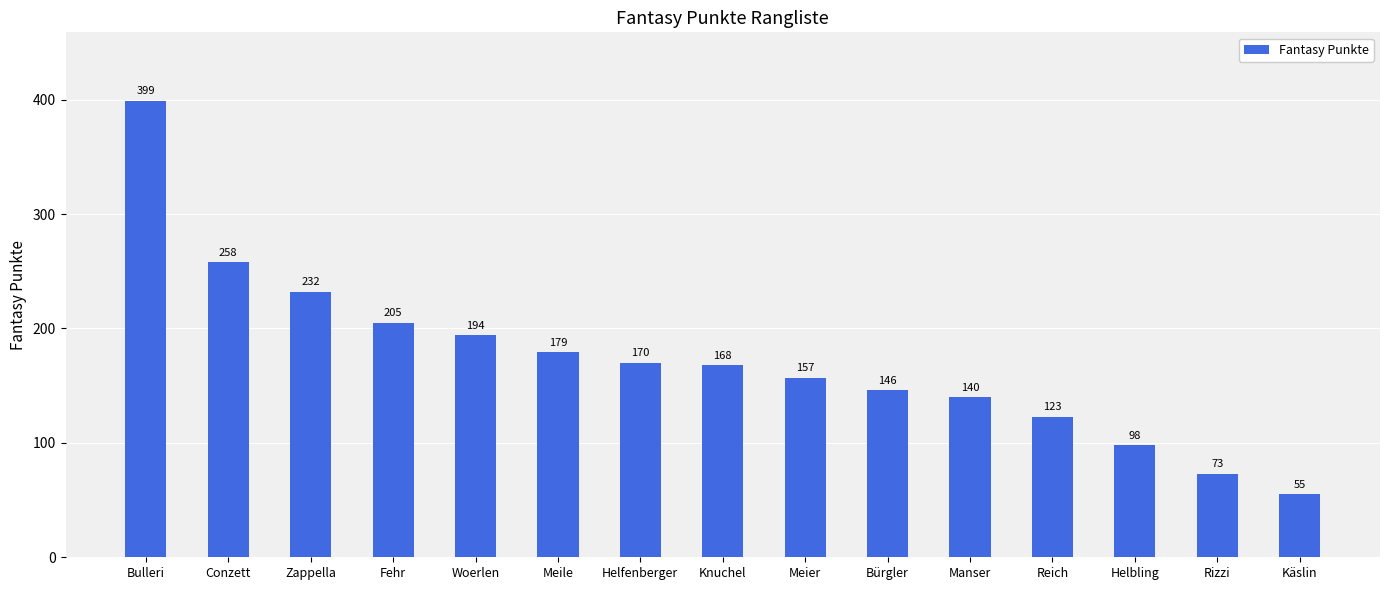

True or false: the data shows 140 at Manser.

True